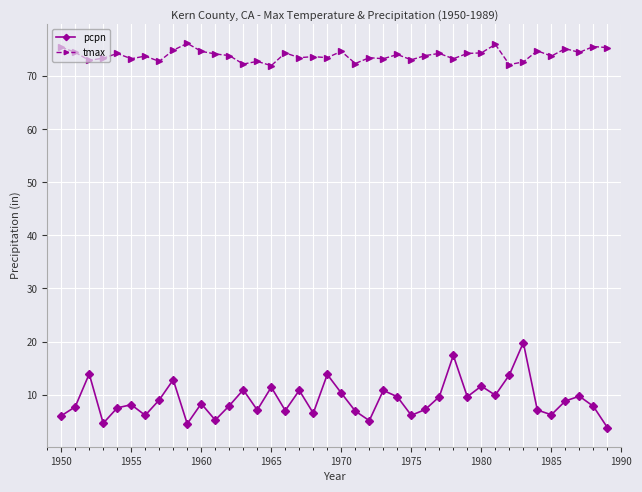

At how many categories does at least one series exceed 45?

40